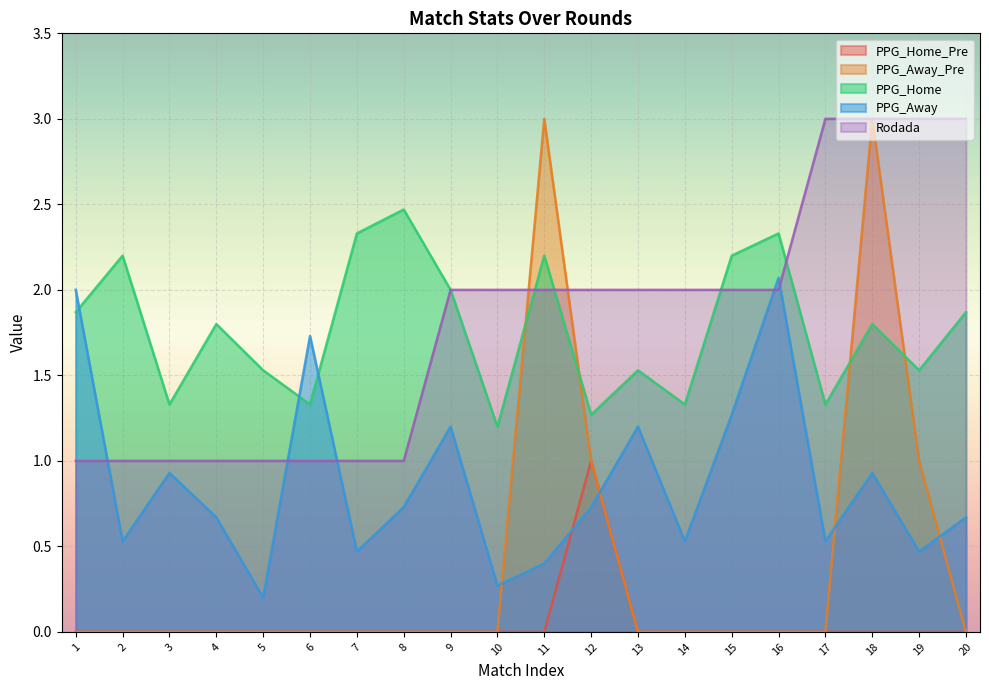

What is the minimum value for Rodada?

1.0